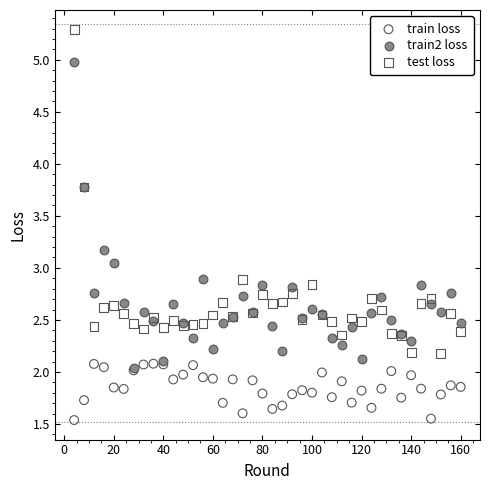

What are all the series names shown in the legend?

train loss, train2 loss, test loss